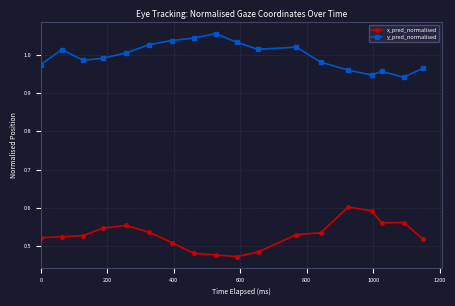

List the series in order of their peak value, highest first.

y_pred_normalised, x_pred_normalised